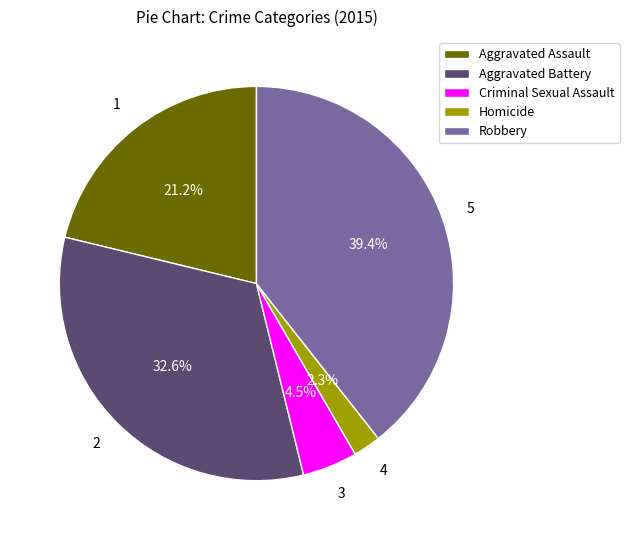

Does any single category account for the majority?

No